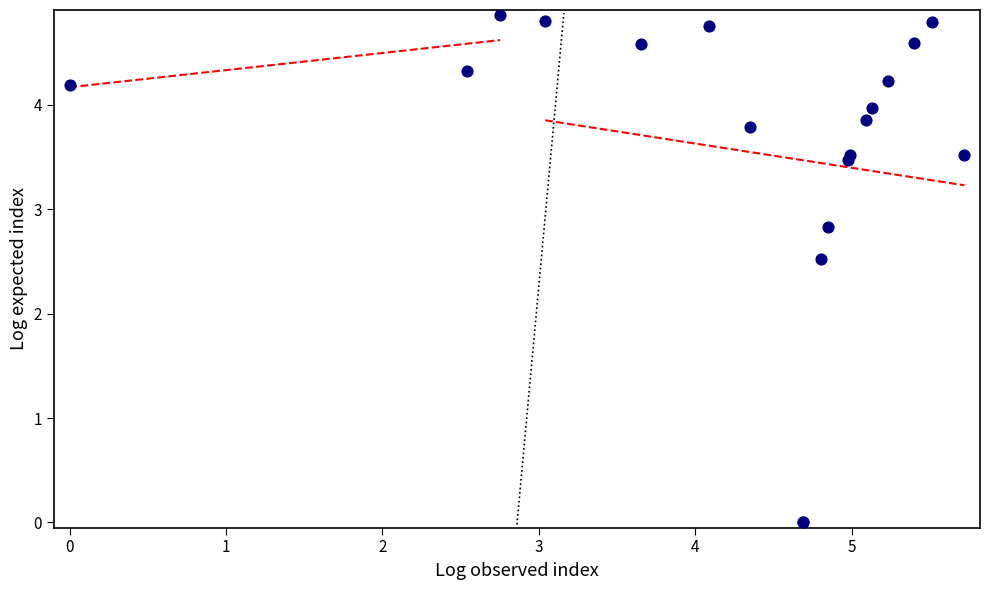

What Y value in the scatter plot is closest to 2?

2.5